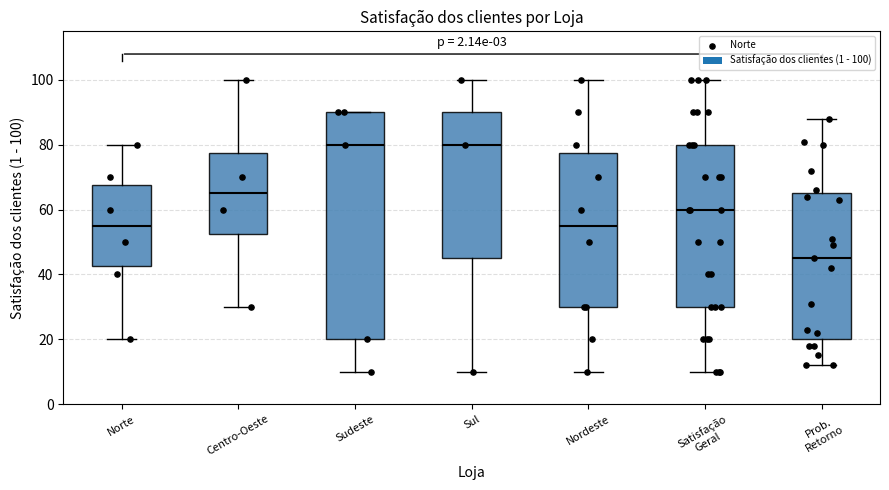

Reading left to right, transcribe this box plot: for each box, give where its median line is, the range the box spans, and where its two whiskers end, as read against the y-axis. The values are not printed on the chart, so give them approximately, as read against the axis.

Norte: median 56, box 42 to 68, whiskers 20 to 80
Centro-Oeste: median 66, box 52 to 78, whiskers 30 to 100
Sudeste: median 80, box 20 to 90, whiskers 10 to 90
Sul: median 80, box 46 to 90, whiskers 10 to 100
Nordeste: median 56, box 30 to 78, whiskers 10 to 100
Satisfação Geral: median 60, box 30 to 80, whiskers 10 to 100
Prob. Retorno: median 46, box 20 to 66, whiskers 12 to 88